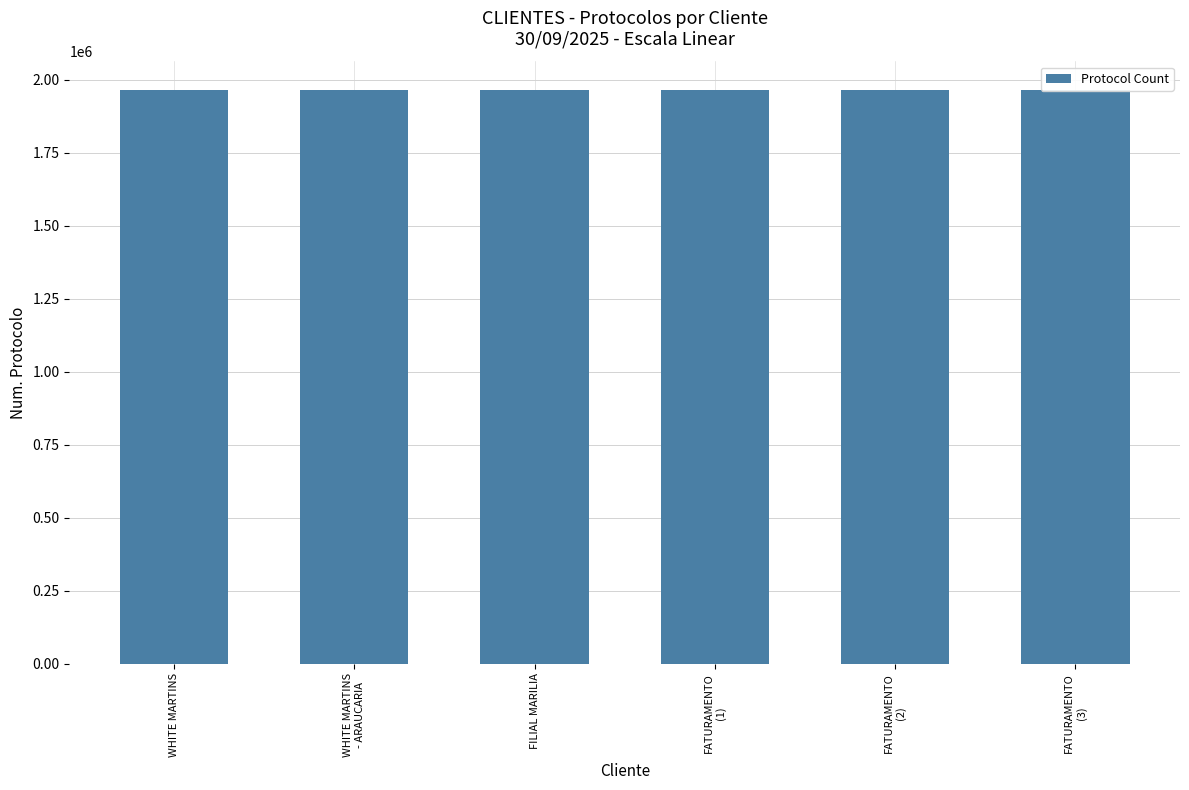

What is the value of the 1st bar from the left?

1963567